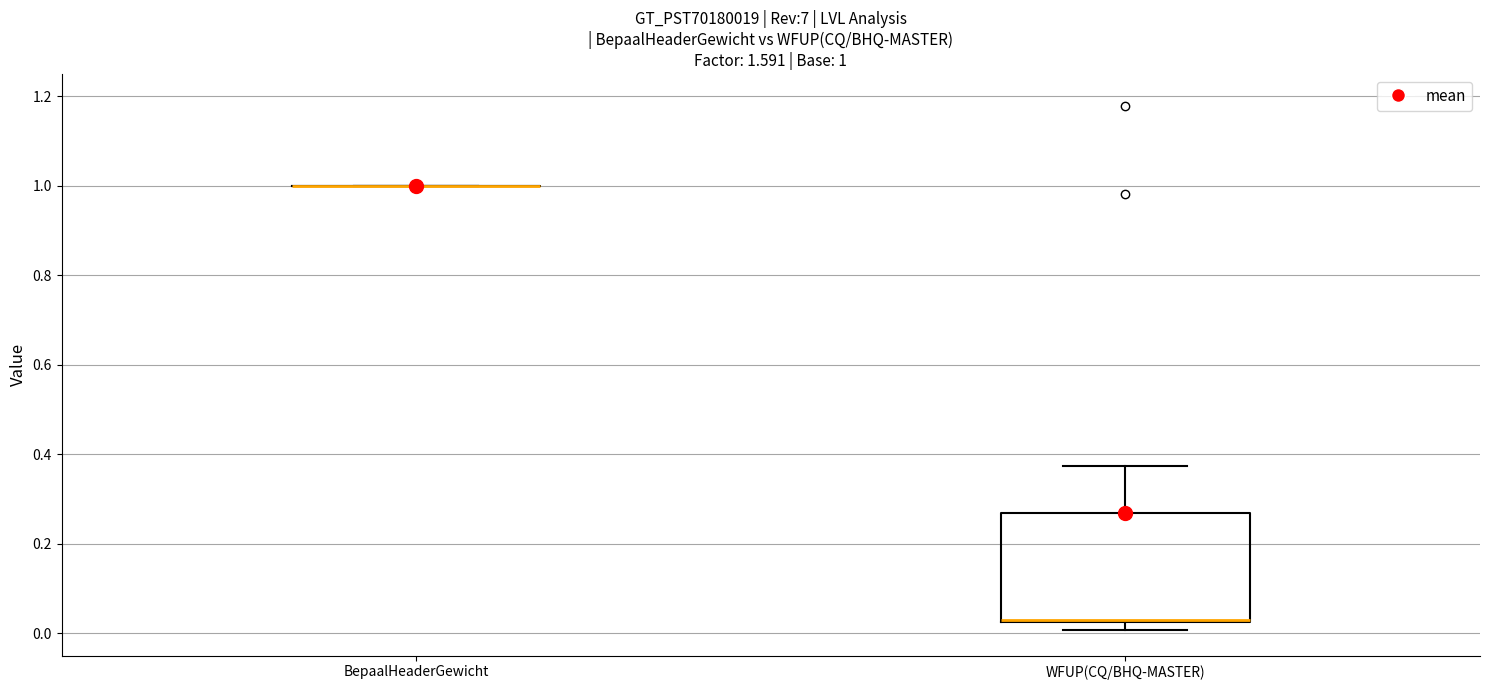

Which box is the tallest, from its lower edge to its upper edge?

WFUP(CQ/BHQ-MASTER)